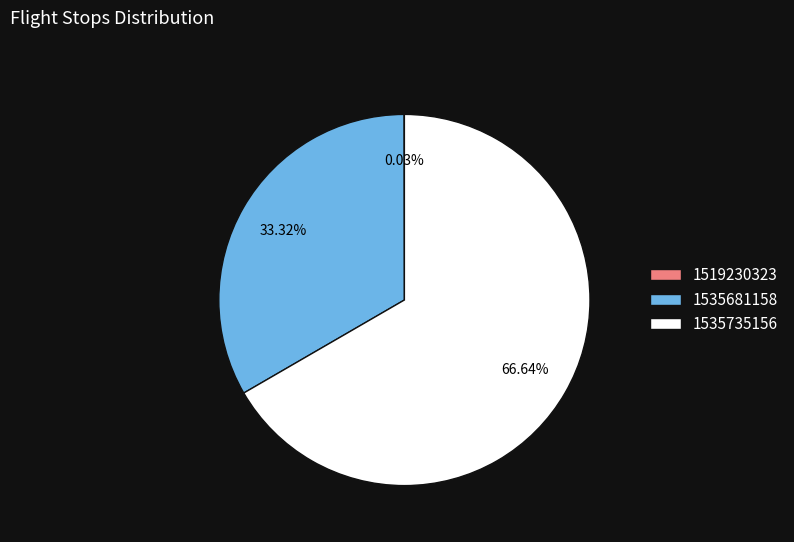

Does 1535735156 account for over 50% of the chart?

Yes